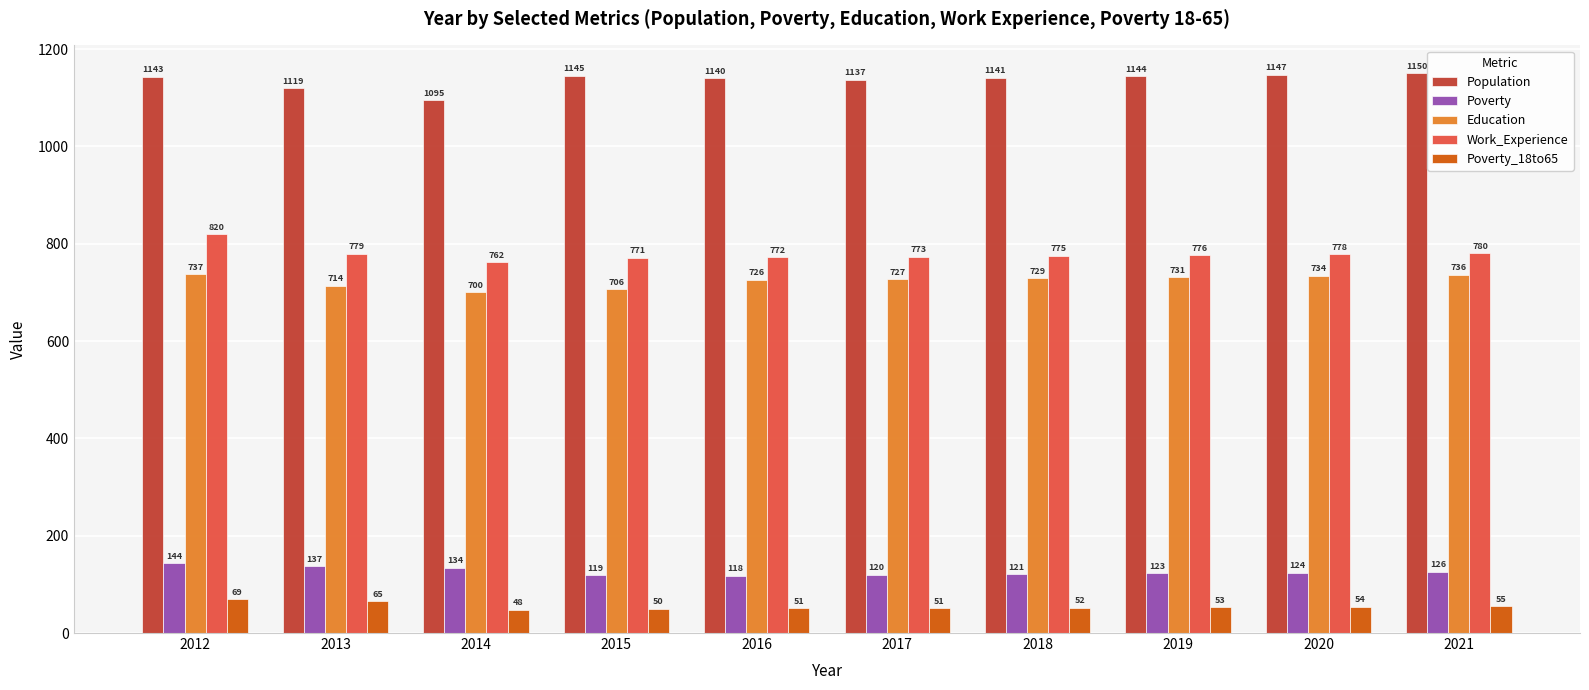

What are all the series names shown in the legend?

Population, Poverty, Education, Work_Experience, Poverty_18to65